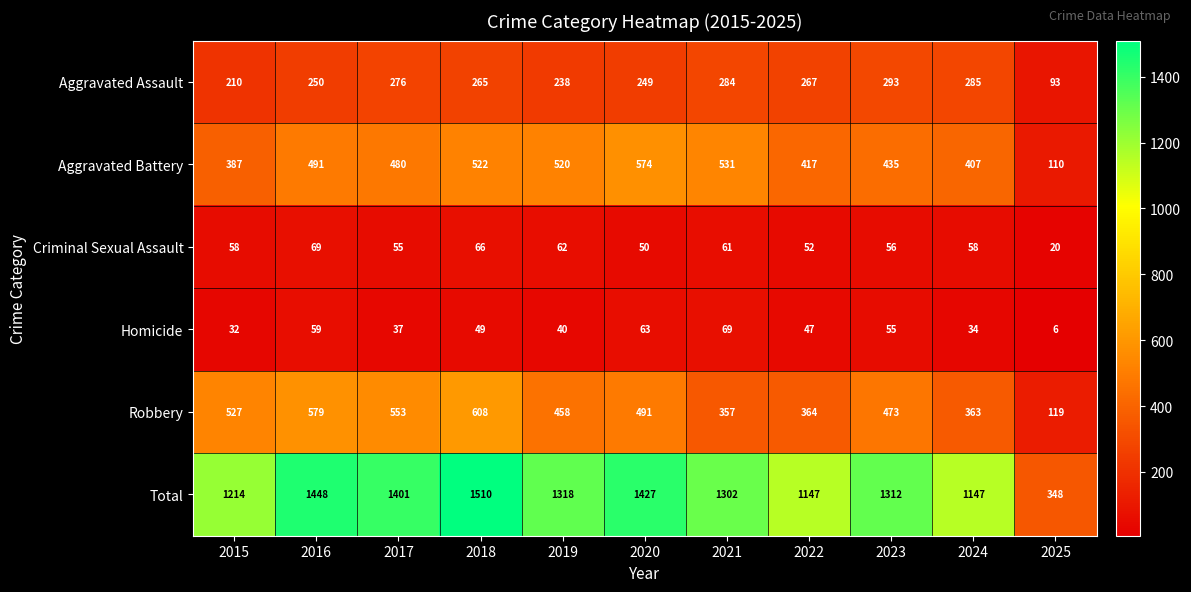

What is the difference between the highest and lowest values at 2021?

1241